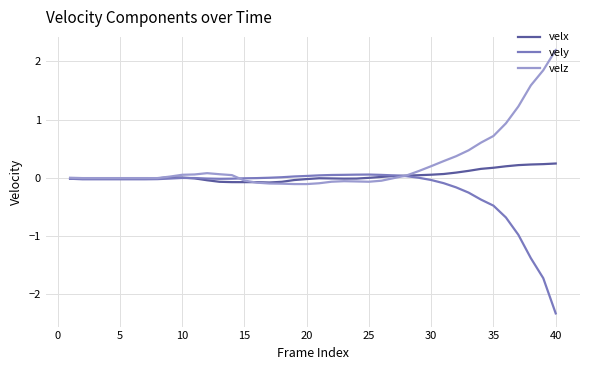

What is the smallest value displayed?

-2.3